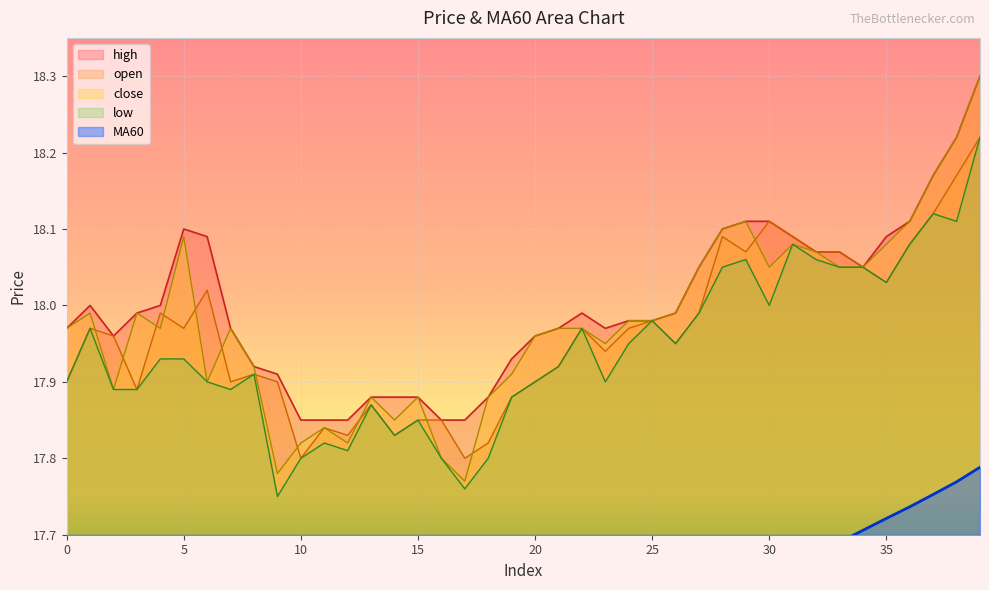

What is the difference between the highest and lowest values at 1?

0.7